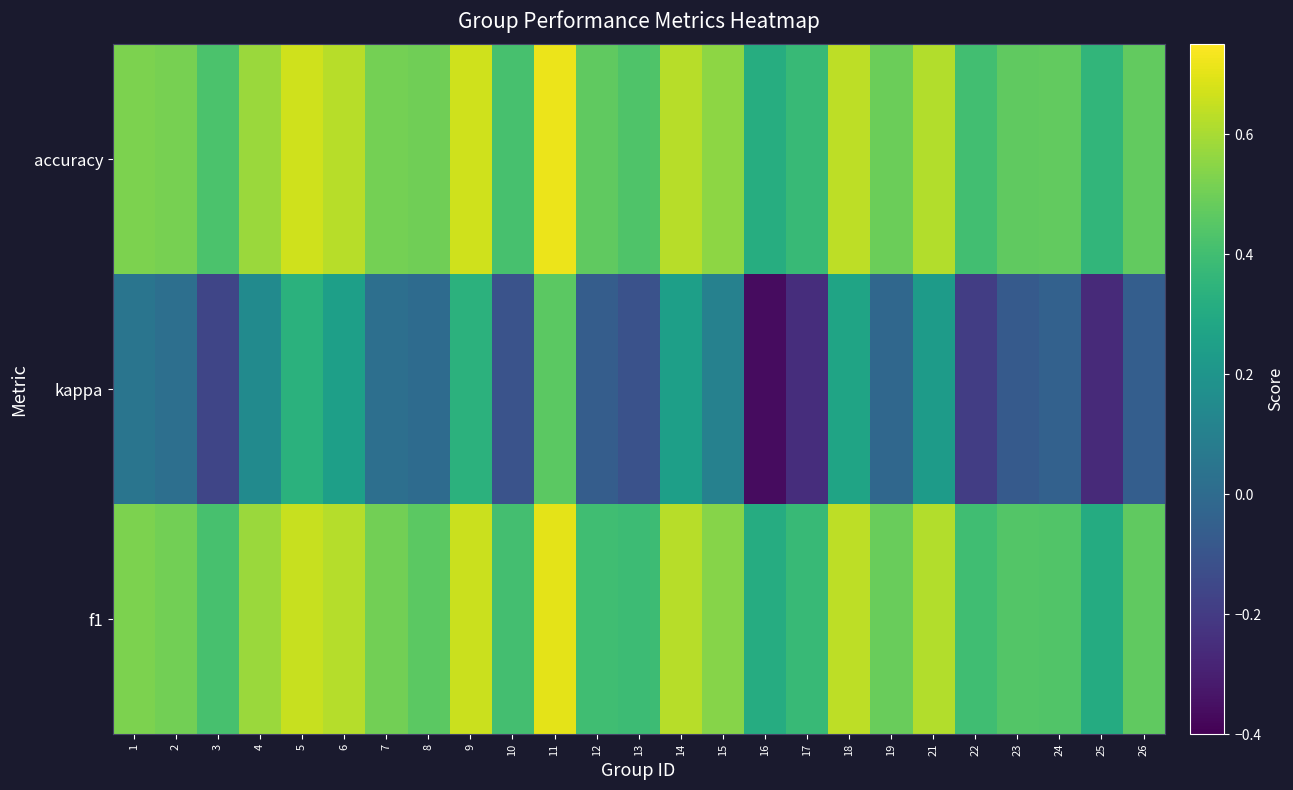

Which has a higher value, 1 or 18?

18